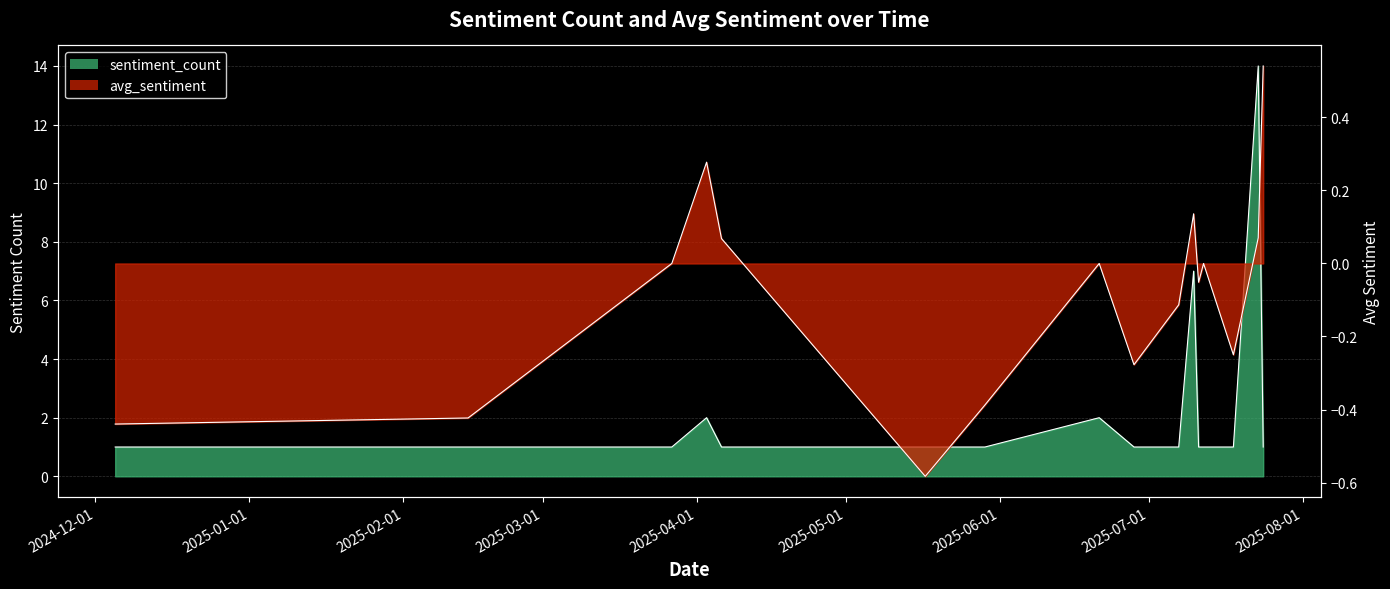

Read the sentiment_count value at 2025-07-10.

7.0